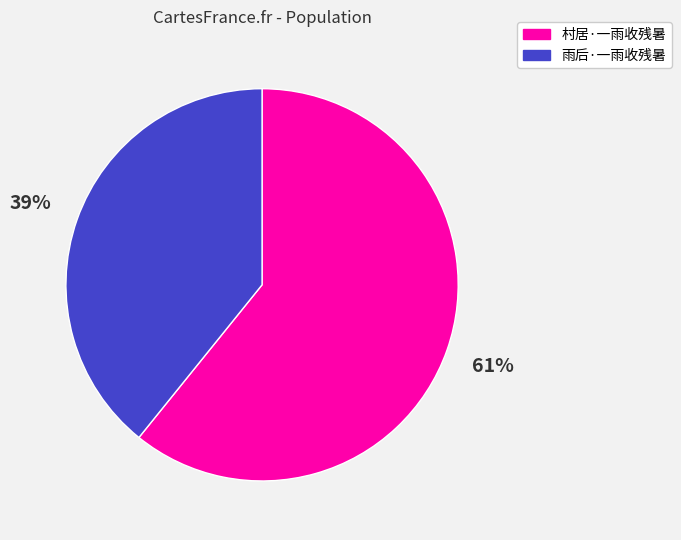

Between 雨后·一雨收残暑 and 村居·一雨收残暑, which is larger?

村居·一雨收残暑